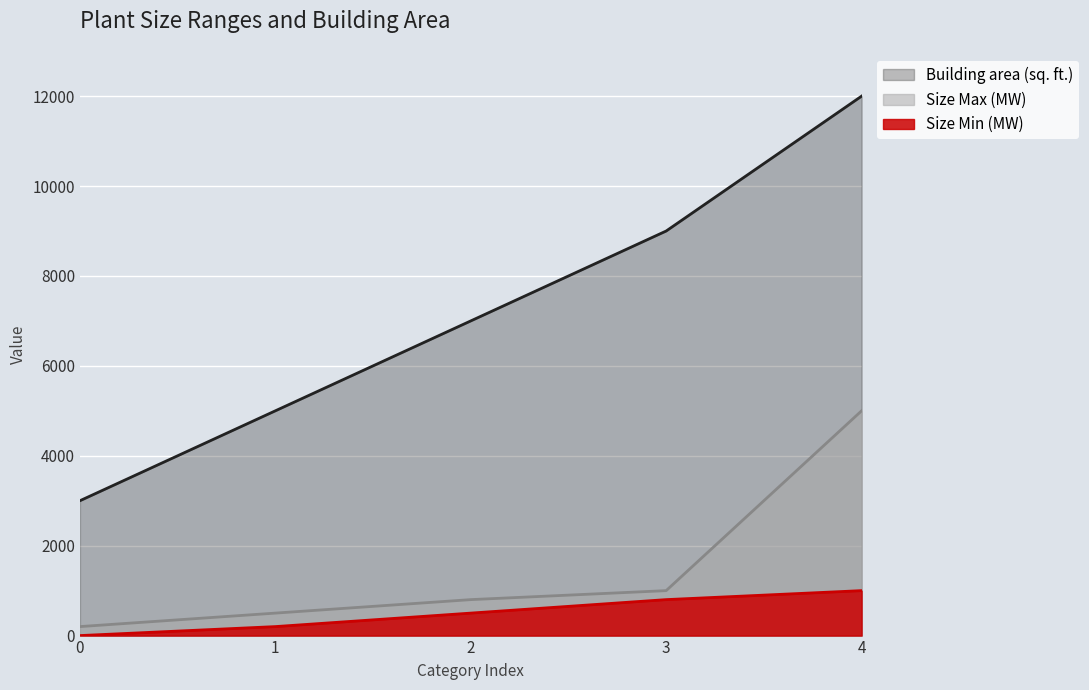

What are all the series names shown in the legend?

Building area (sq. ft.), Size Max (MW), Size Min (MW)